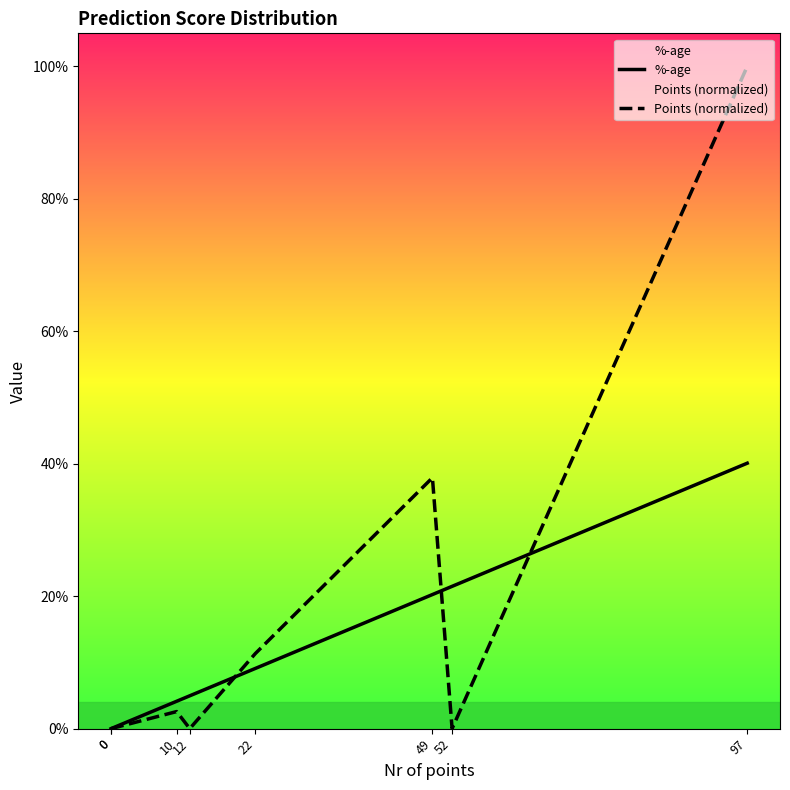

What is the difference between the maximum and minimum values in the Points (normalized) series?

1.0